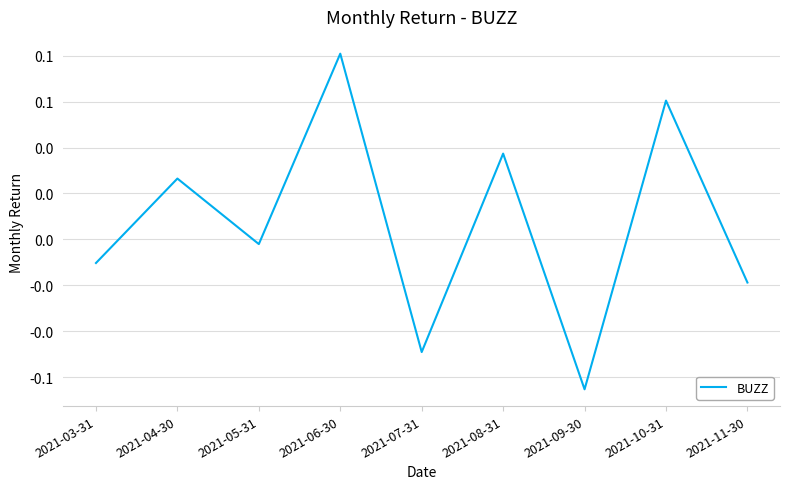

Does the chart have visible grid lines?

Yes